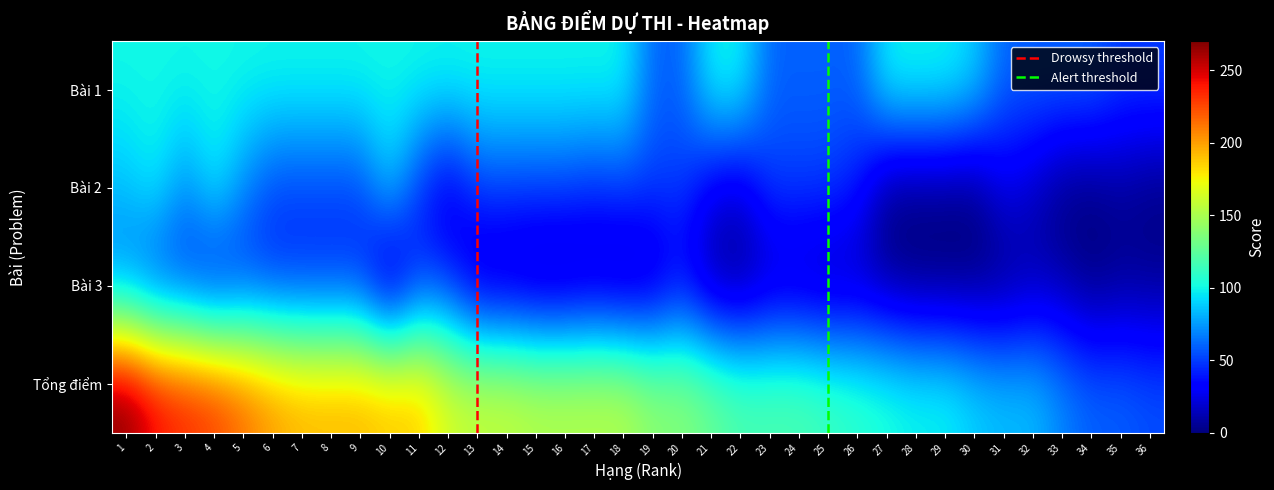

Where is Bài 3 nearest to the value 32?

4